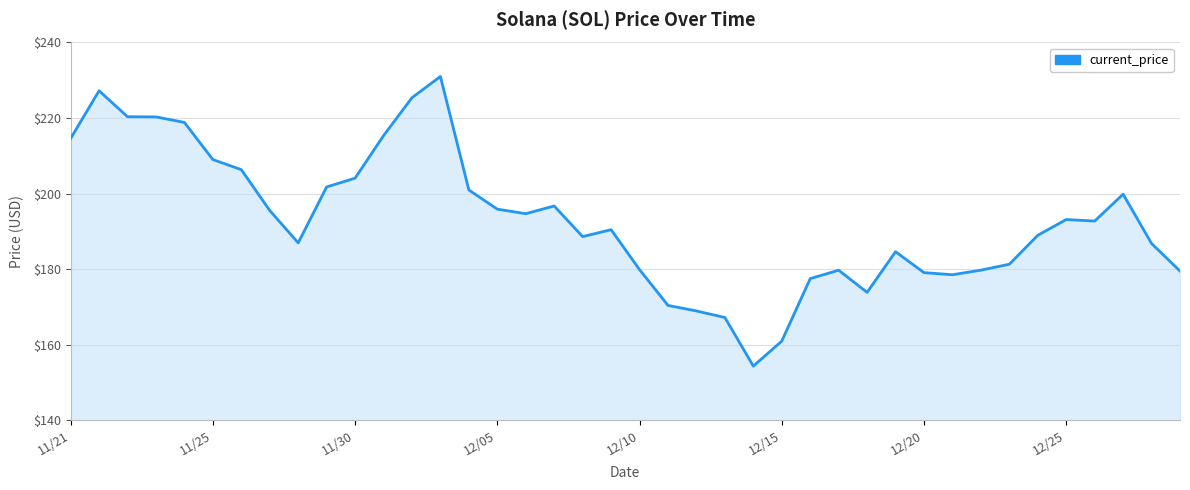

What is the maximum value shown in the chart?

231.0